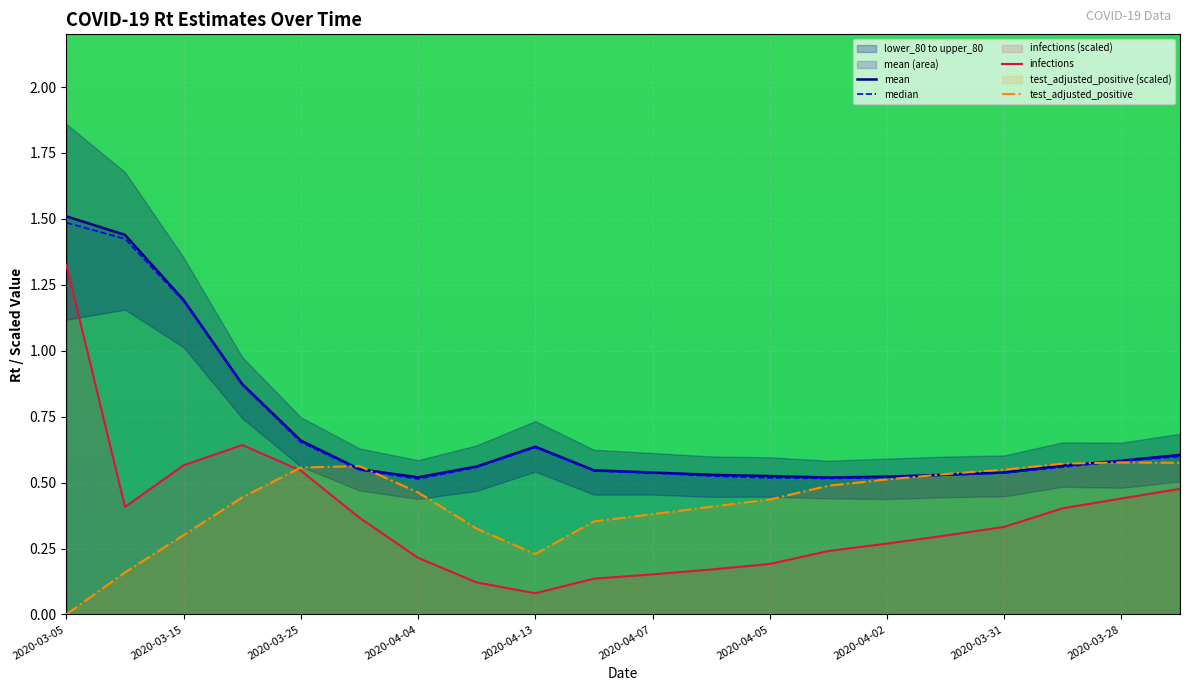

True or false: test_adjusted_positive has a value of 0.7 at 2020-04-02.

False